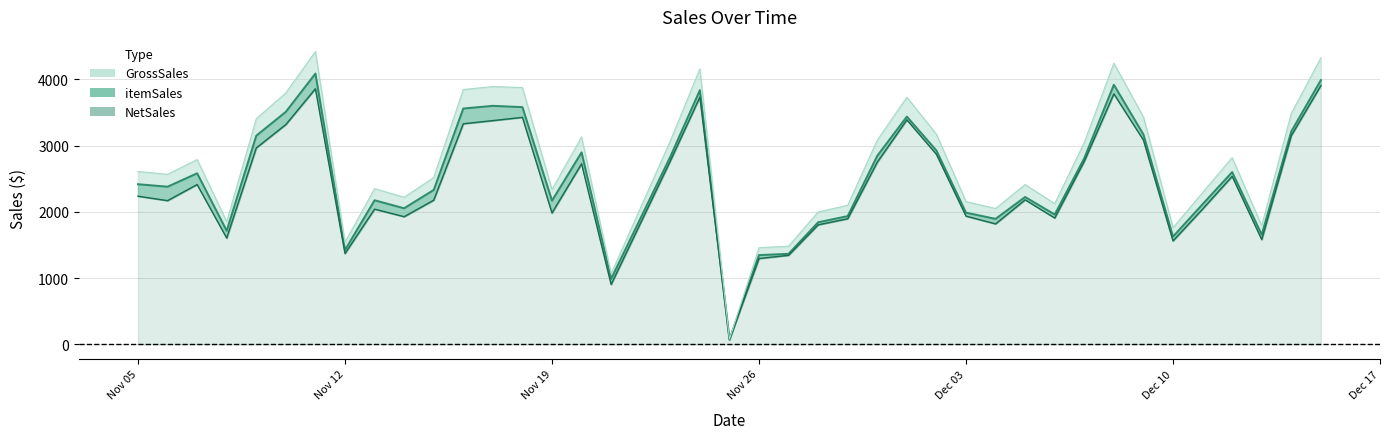

How many lines are shown in the chart?

3